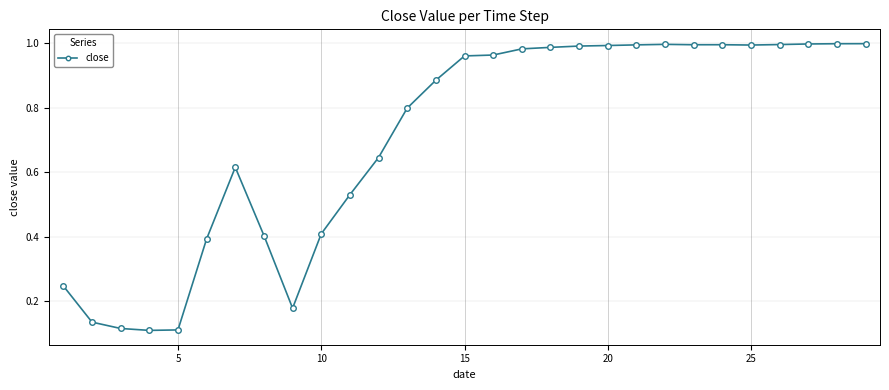

What is the value of the 8th point from the left?

0.4